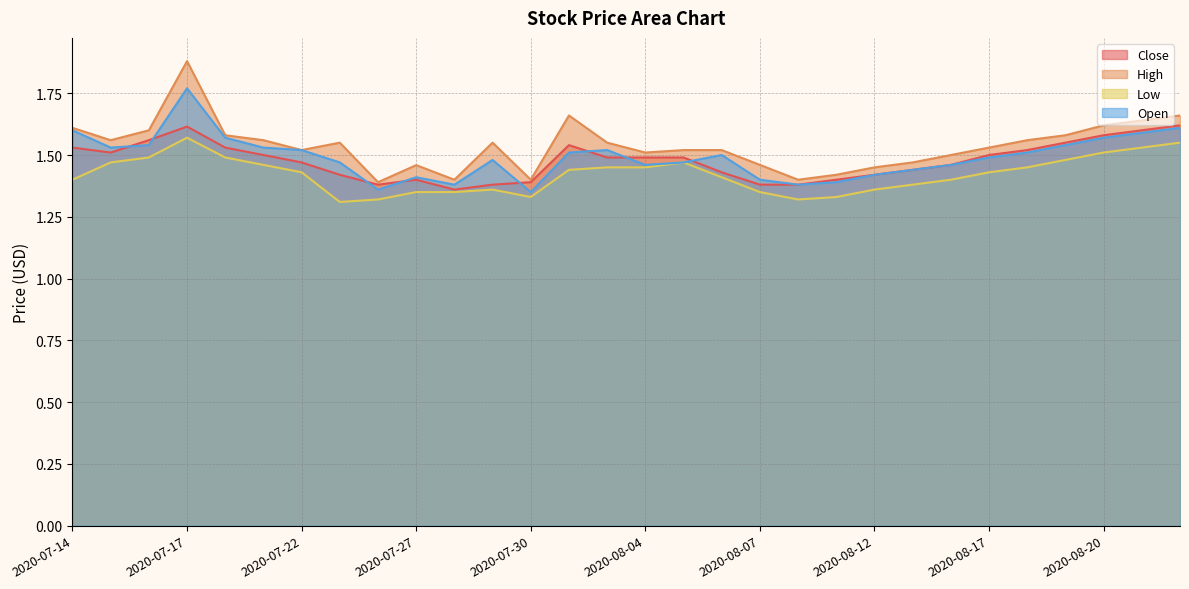

True or false: Open and High intersect in this chart.

False